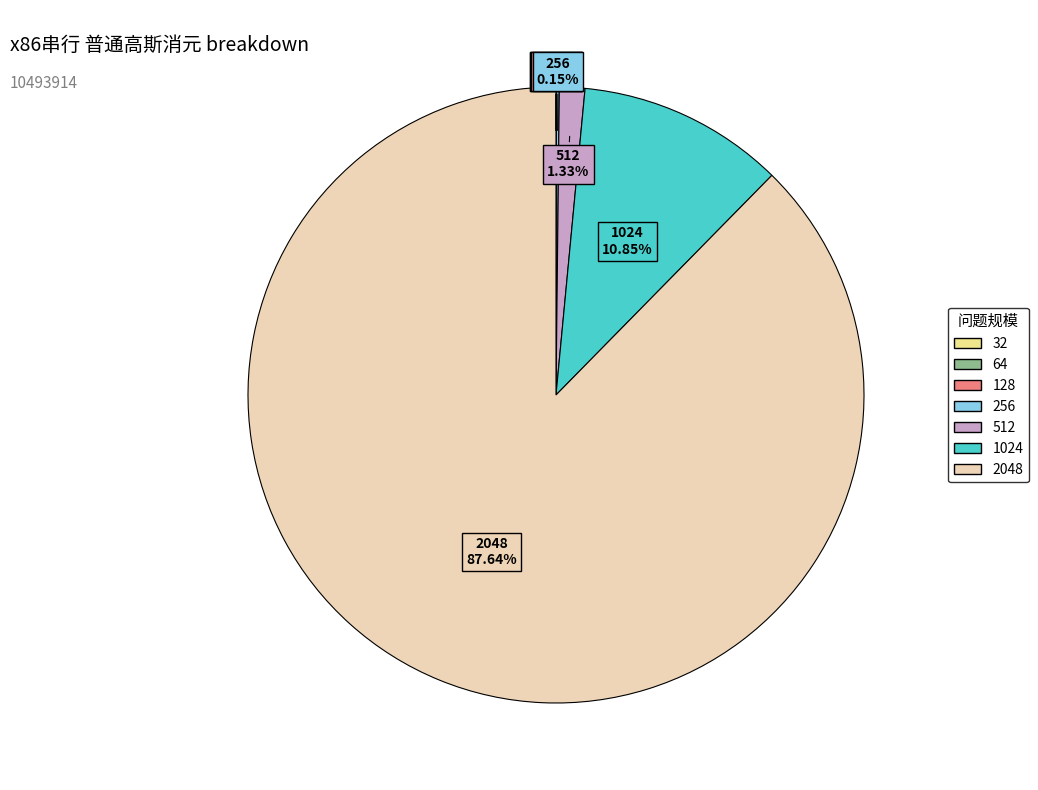

To the nearest percent, what is the average slice percentage?

14%